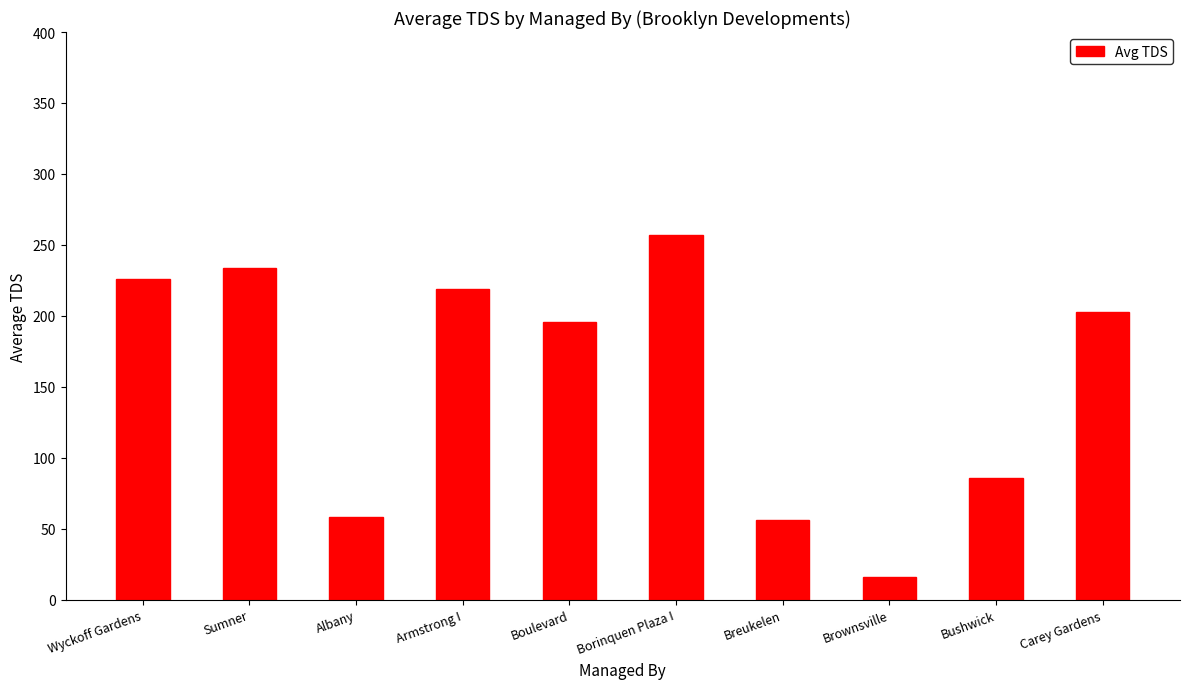

What value does the data have at Carey Gardens?

202.5